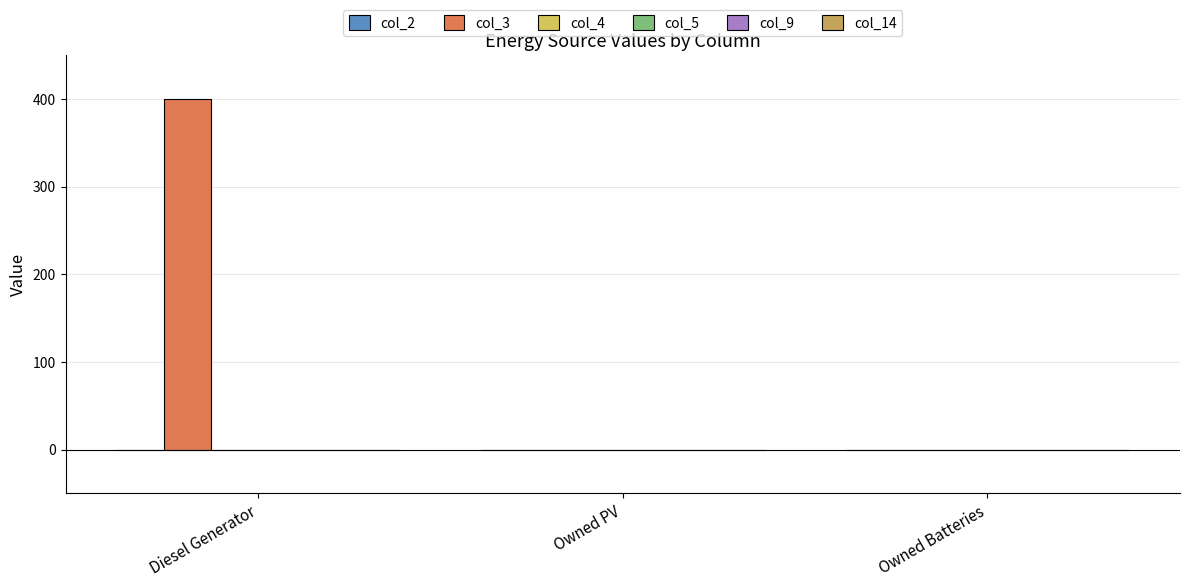

What position from the right is Owned Batteries?

1